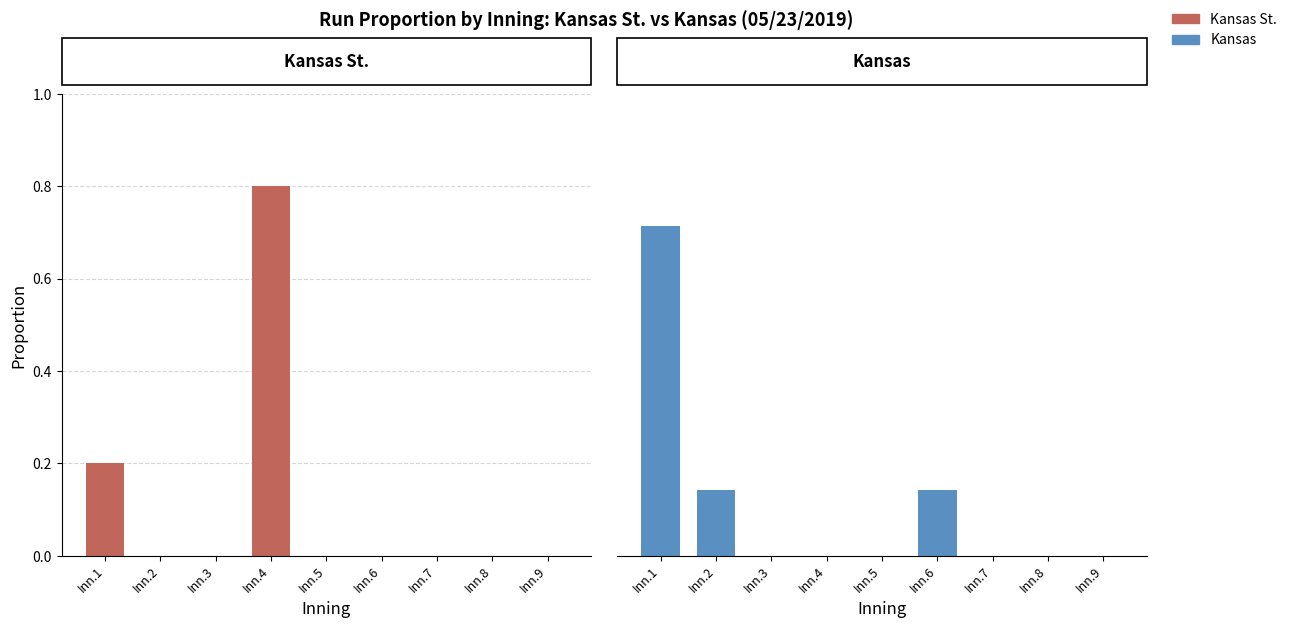

Reading left to right, extract all data points from this chart.

Kansas St.: Inn.1=0.2	Inn.2=0.0	Inn.3=0.0	Inn.4=0.8	Inn.5=0.0	Inn.6=0.0	Inn.7=0.0	Inn.8=0.0	Inn.9=0.0
Kansas: Inn.1=0.7	Inn.2=0.1	Inn.3=0.0	Inn.4=0.0	Inn.5=0.0	Inn.6=0.1	Inn.7=0.0	Inn.8=0.0	Inn.9=0.0